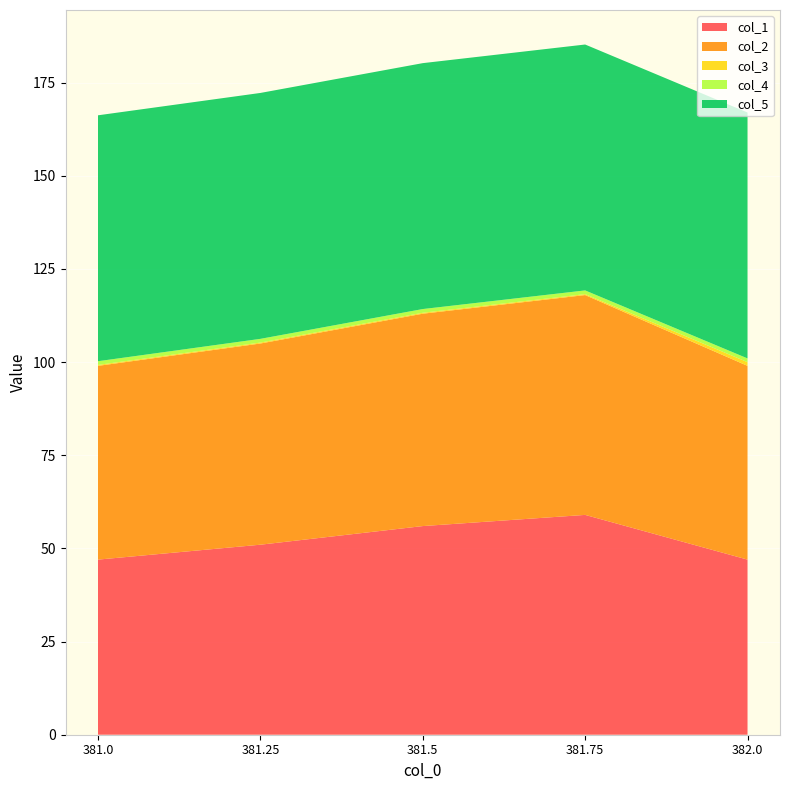

Reading left to right, what are all the values shown in this chart?

col_1: 381.0=47.0	381.25=51.0	381.5=56.0	381.75=59.0	382.0=47.0
col_2: 381.0=52.0	381.25=54.0	381.5=57.0	381.75=59.0	382.0=52.0
col_3: 381.0=0.2	381.25=0.2	381.5=0.2	381.75=0.2	382.0=1.0
col_4: 381.0=1.0	381.25=1.0	381.5=1.0	381.75=1.0	382.0=1.0
col_5: 381.0=66.0	381.25=66.0	381.5=66.0	381.75=66.0	382.0=66.0